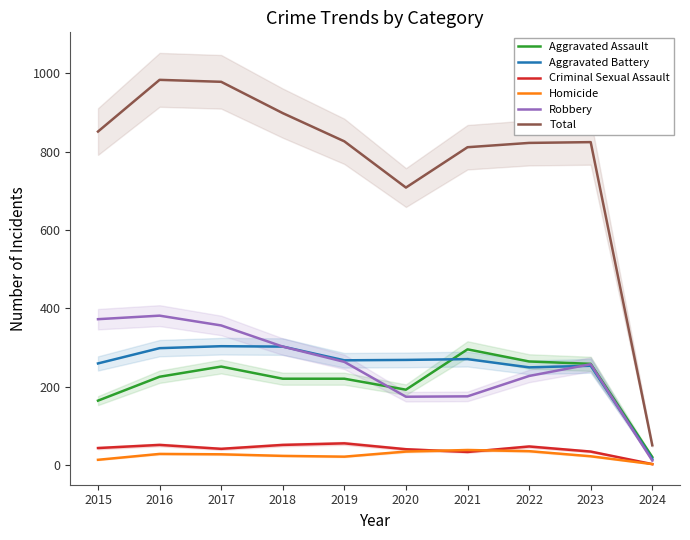

What is the sum of the Aggravated Battery values at 2020 and 2023?

521